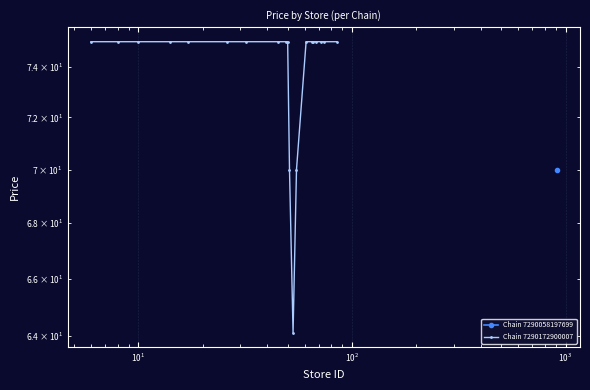

What is the difference between the maximum and minimum values?

10.9